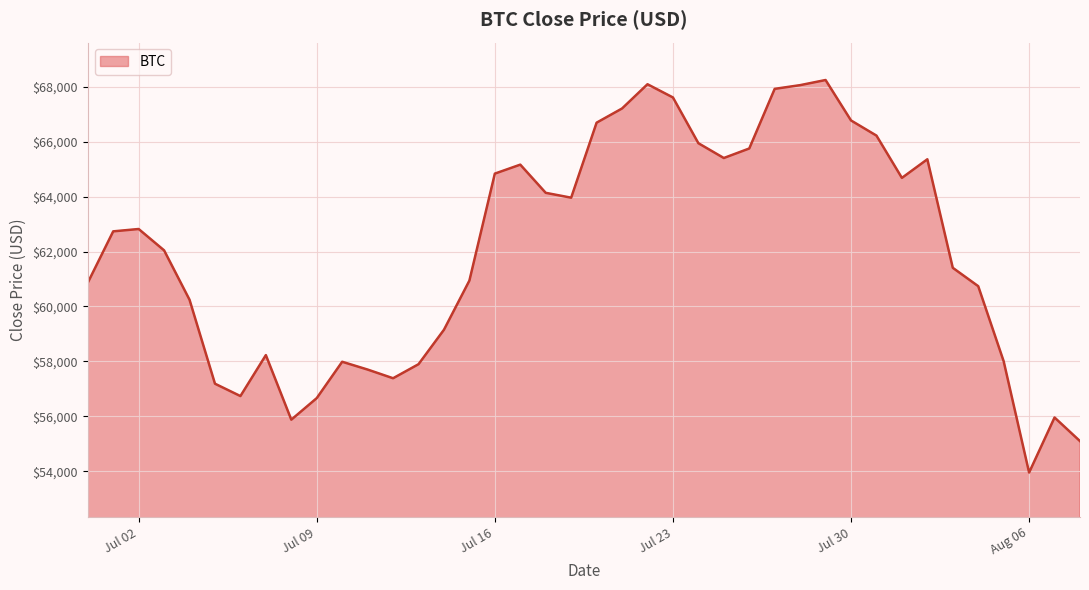

What is the difference between the maximum and minimum values?

14286.0